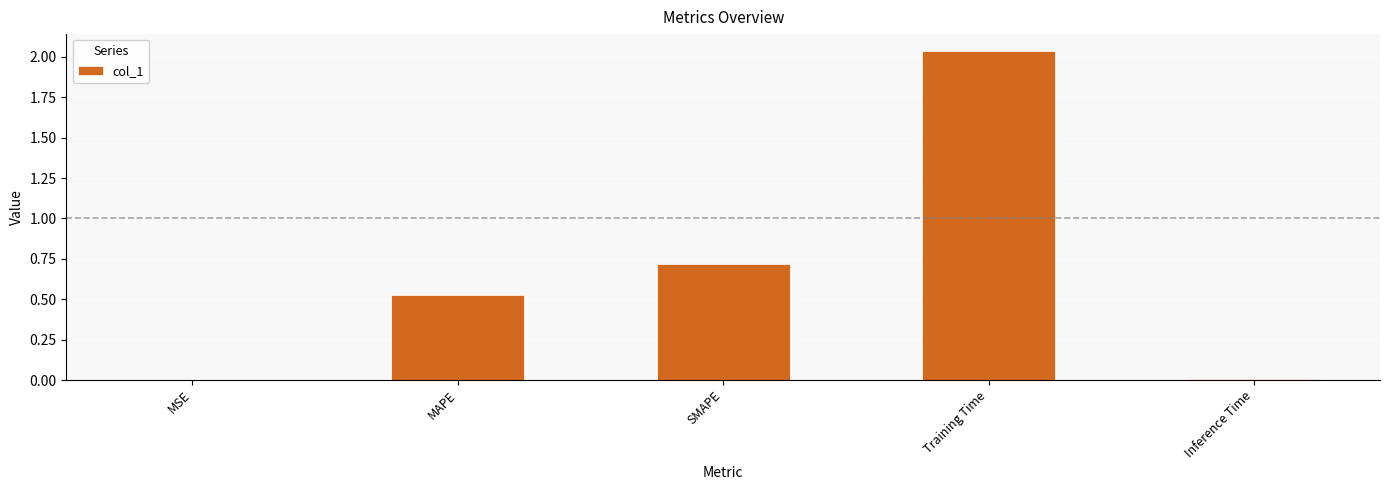

The value at SMAPE is 0.7. True or false?

True